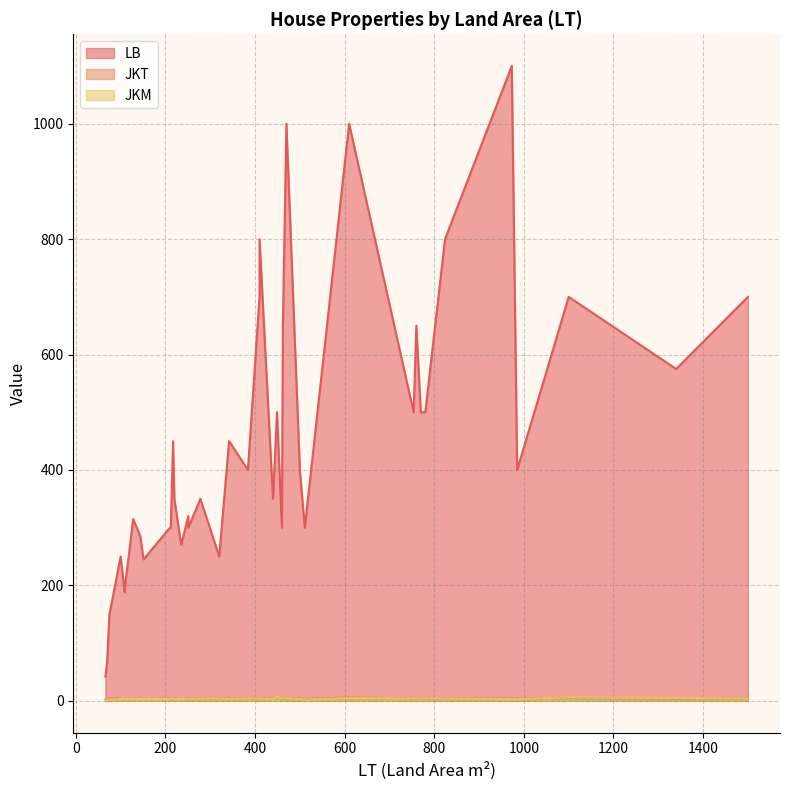

Reading left to right, what are all the values shown in this chart?

LB: 1100=700	824=800	500=400	251=300	1340=575	460=300	278=350	511=300	70=69	66=42	449=500	109=188	320=250	384=400	462=645	212=300	342=450	410=700	144=285	985=400	780=500	217=450	1500=700	210=300	110=200	760=650	151=245	220=350	128=315	235=270	100=250	470=1000	75=150	770=500	610=1000	754=500	440=350	410=800	973=1100	251=320
JKT: 1100=5	824=4	500=4	251=5	1340=4	460=4	278=4	511=3	70=3	66=2	449=6	109=2	320=4	384=4	462=5	212=4	342=5	410=4	144=4	985=4	780=3	217=4	1500=4	210=4	110=3	760=4	151=3	220=4	128=3	235=3	100=4	470=5	75=4	770=4	610=6	754=4	440=4	410=4	973=4	251=4
JKM: 1100=6	824=4	500=3	251=4	1340=5	460=4	278=4	511=2	70=2	66=1	449=7	109=3	320=4	384=4	462=6	212=4	342=4	410=4	144=3	985=3	780=4	217=4	1500=4	210=3	110=3	760=4	151=3	220=3	128=3	235=3	100=3	470=5	75=2	770=4	610=5	754=4	440=3	410=4	973=3	251=4